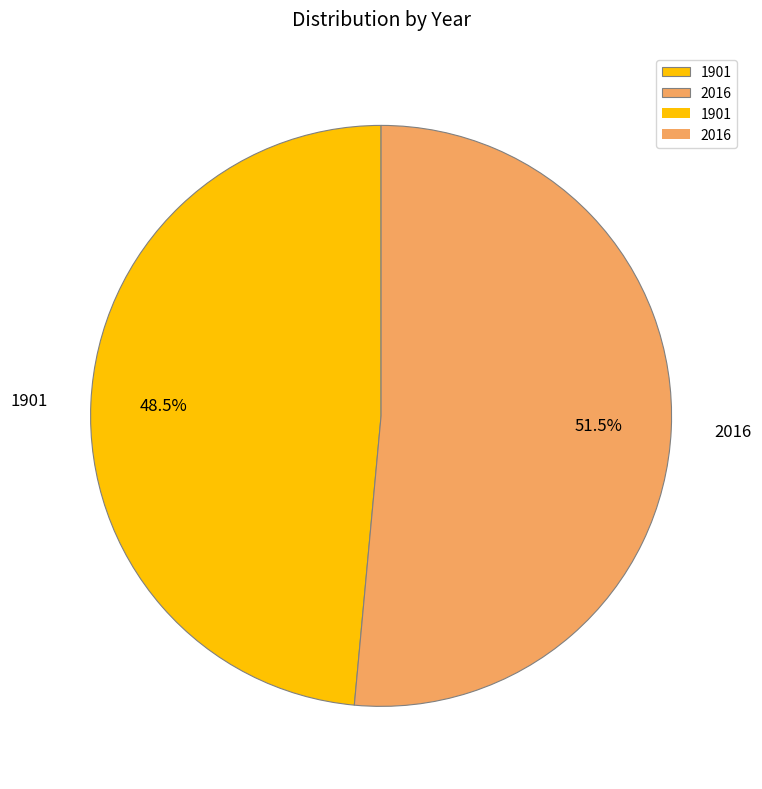

Which category has the smallest portion of the pie?

1901